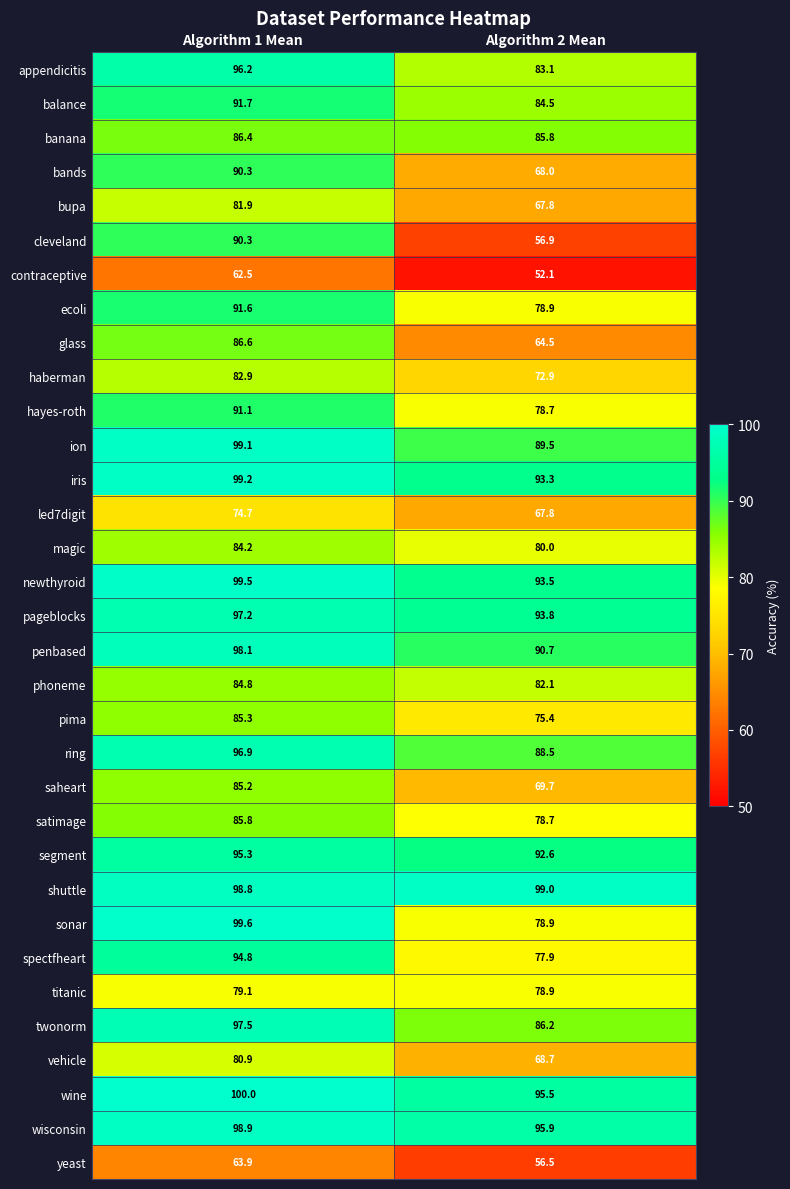

List the labels in order of bupa value, largest first.

Algorithm 1 Mean, Algorithm 2 Mean